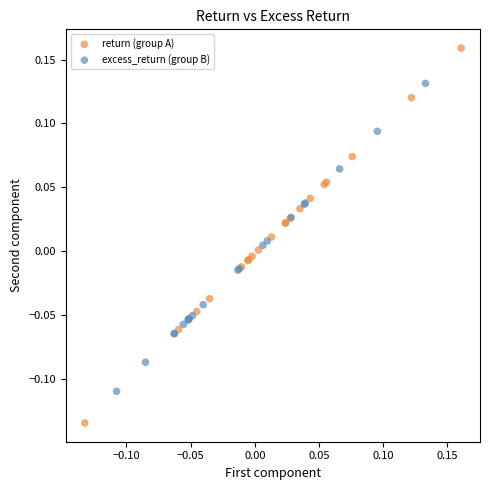

Which series contains the highest Y value?

return (group A)